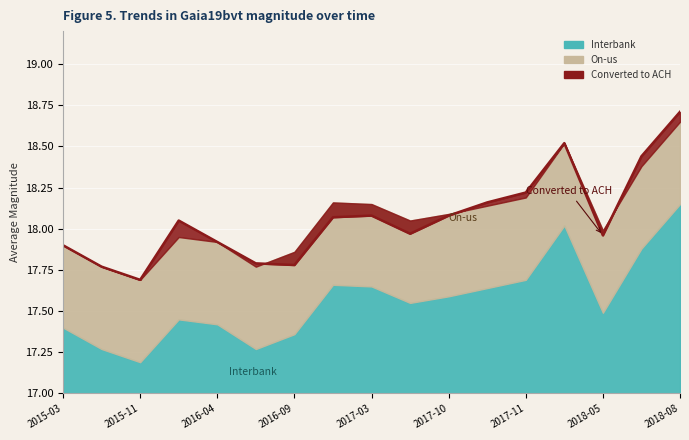

What is the difference between the second highest and second lowest values in the On-us series?

0.8